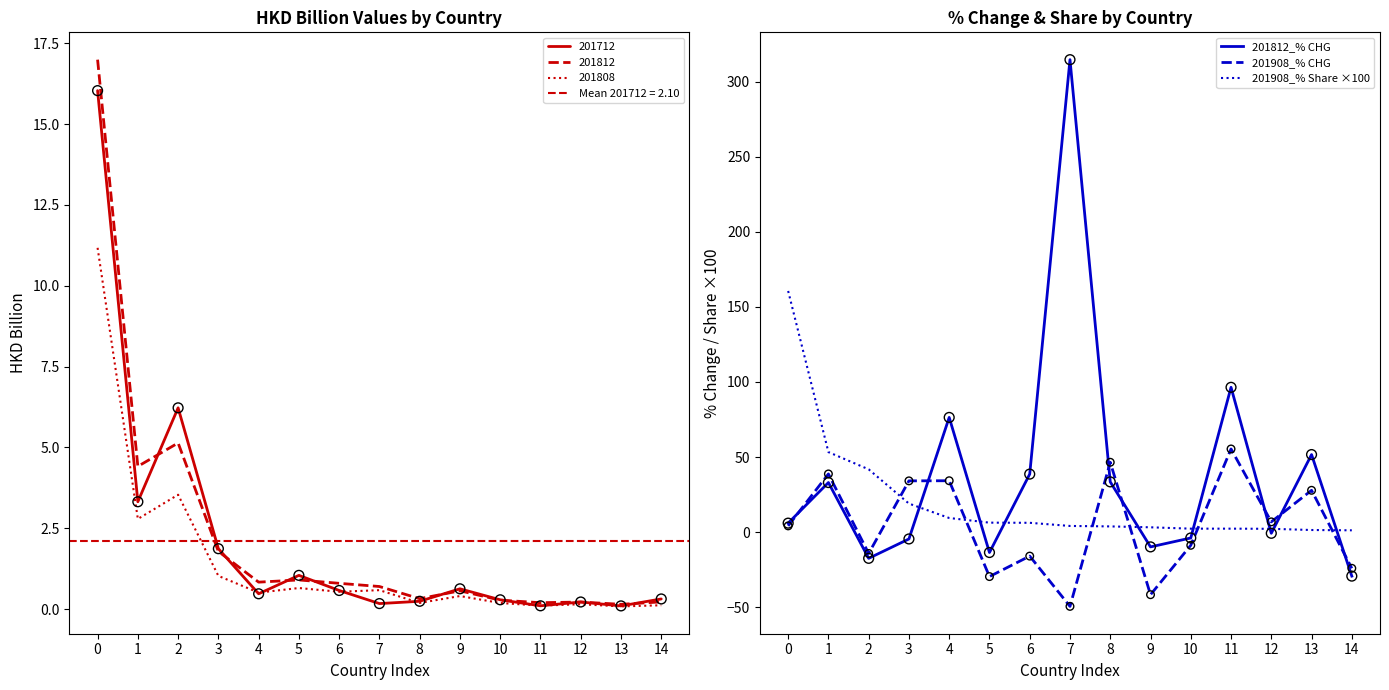

At which category is the sum across all series the highest?

7